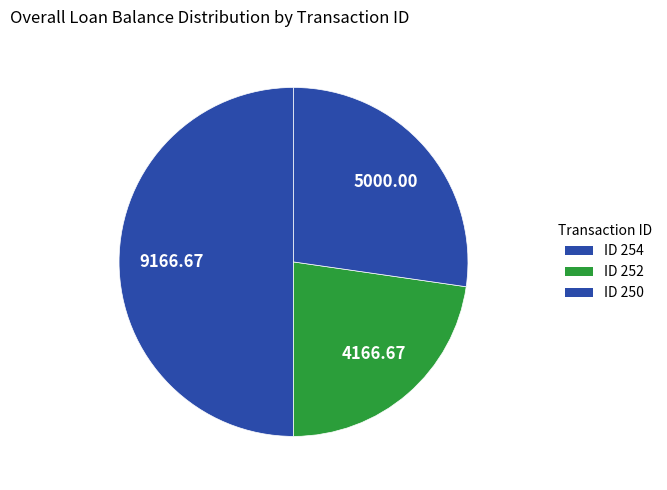

Count the number of slices in the pie.

3